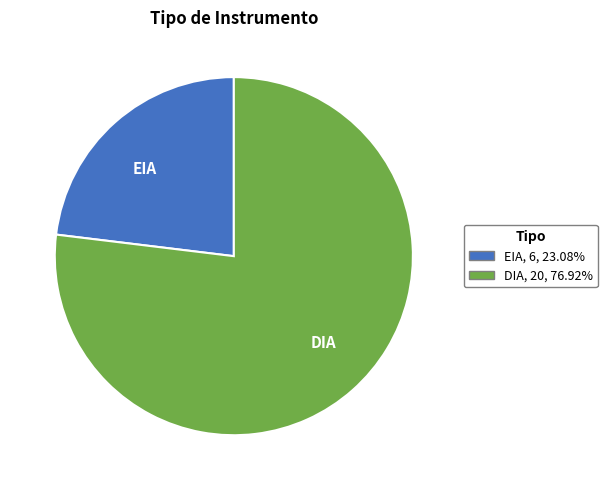

True or false: EIA accounts for 23% of the total.

True